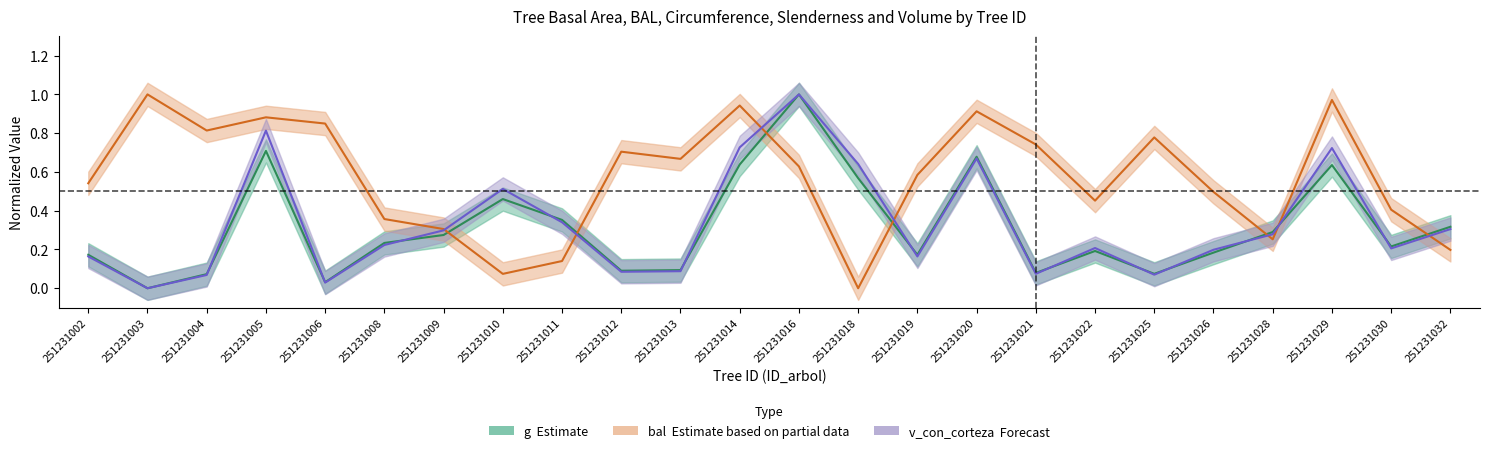

At which category does the chart reach its minimum across all series?

251231003